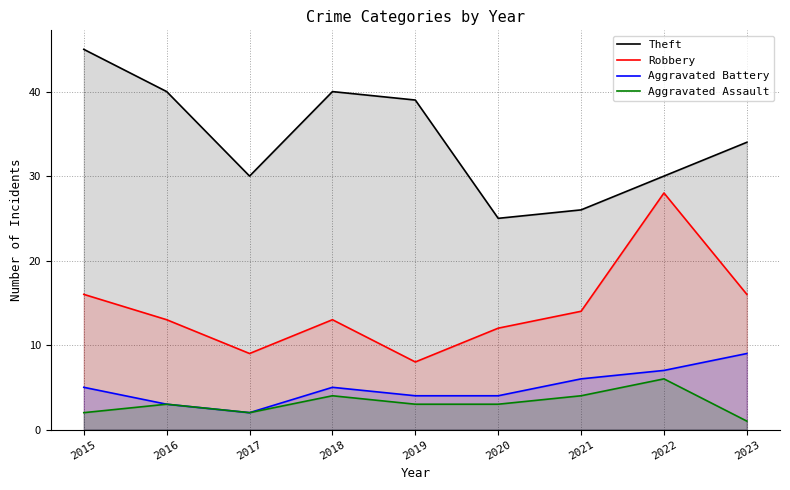

List the series in order of their peak value, lowest first.

Aggravated Assault, Aggravated Battery, Robbery, Theft